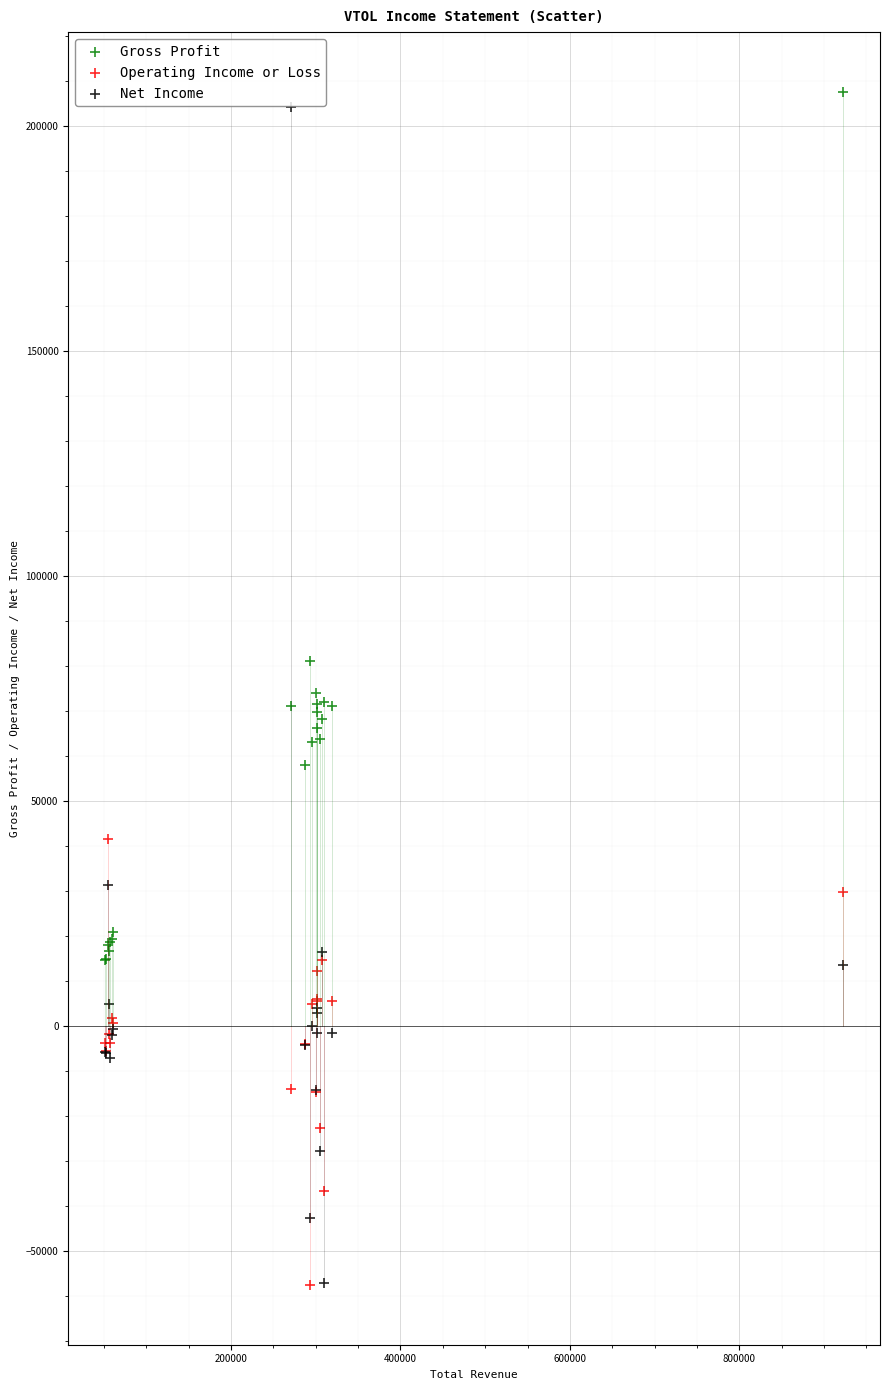

What is the X range (max minus min) for the scatter plot?

871300